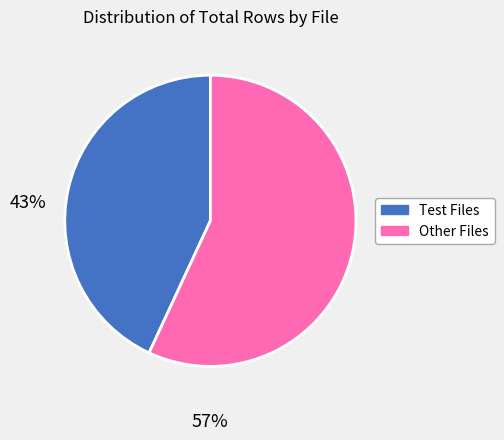

How many segments does this pie chart have?

2